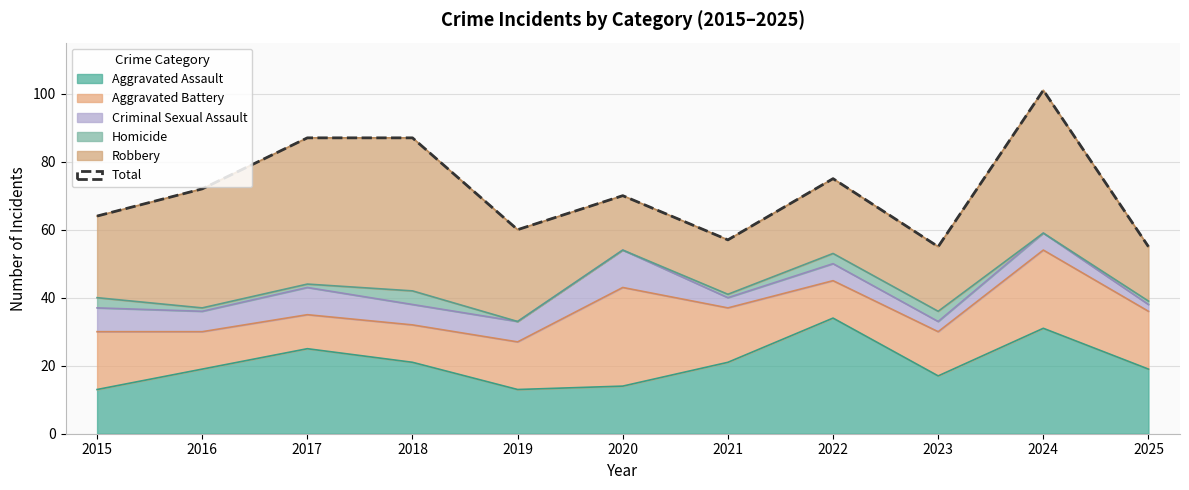

How many interior local peaks (higher than both neighbors) does the data have?

3